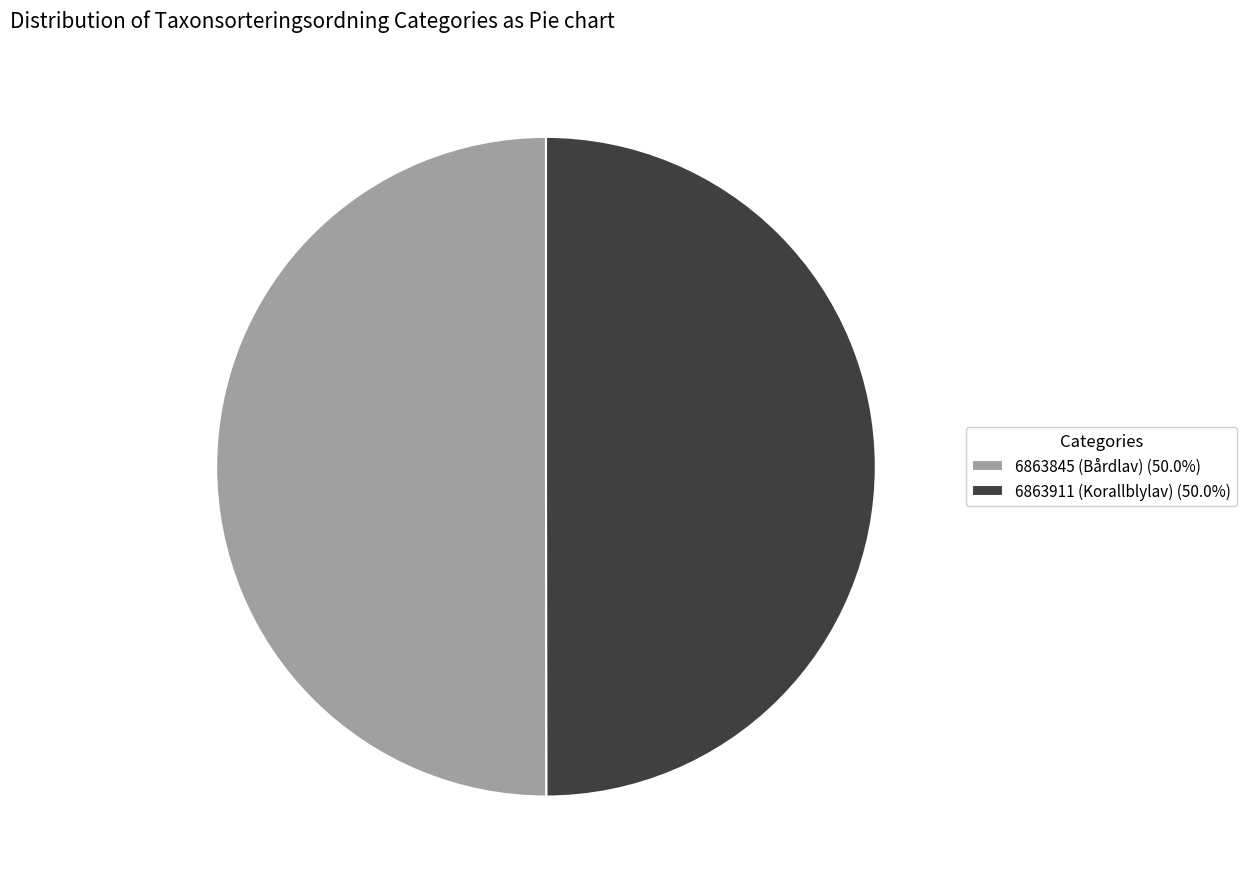

Is the sum of 6863845 (Bårdlav) (50.0%) and 6863911 (Korallblylav) (50.0%) greater than half?

Yes